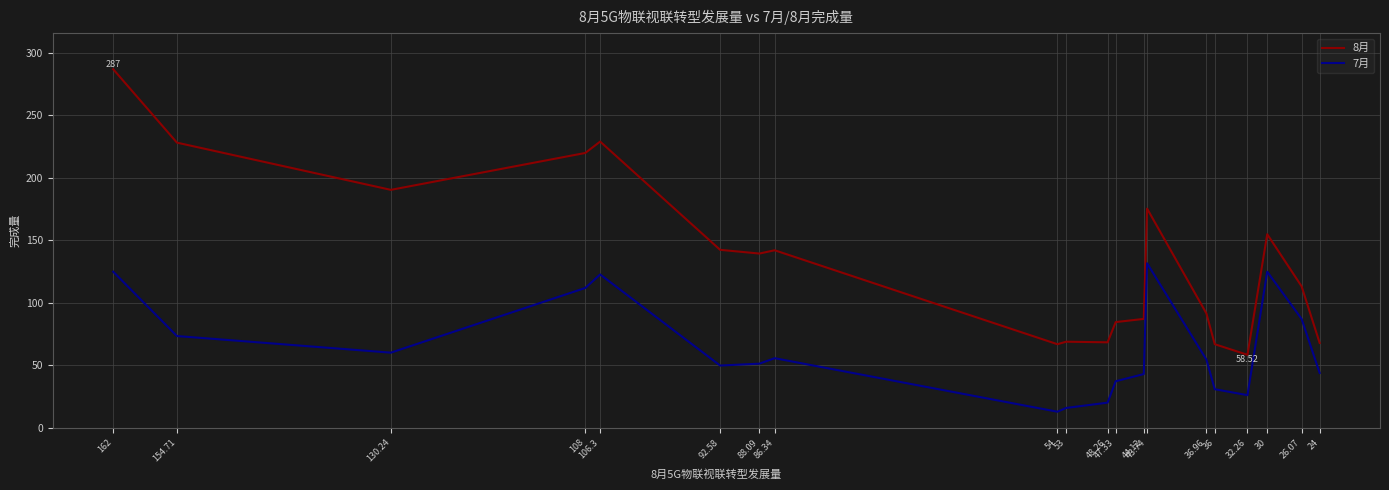

What is the difference between the maximum and minimum values in the 7月 series?

118.7